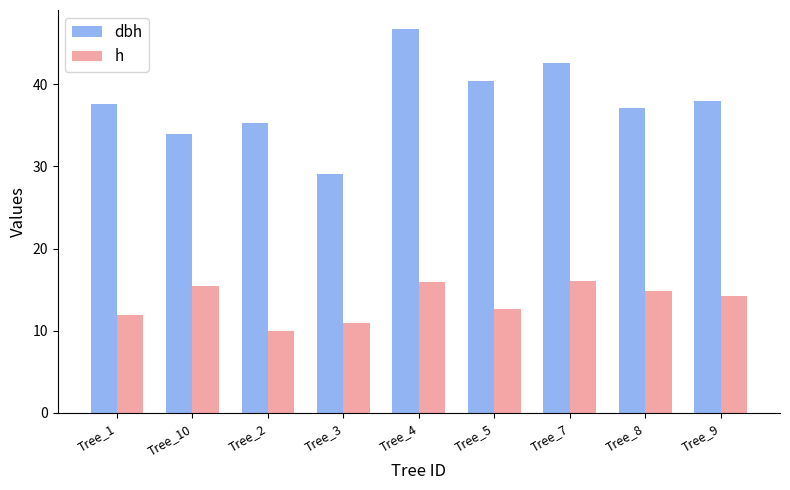

What is the label of the 6th bar from the right?

Tree_3